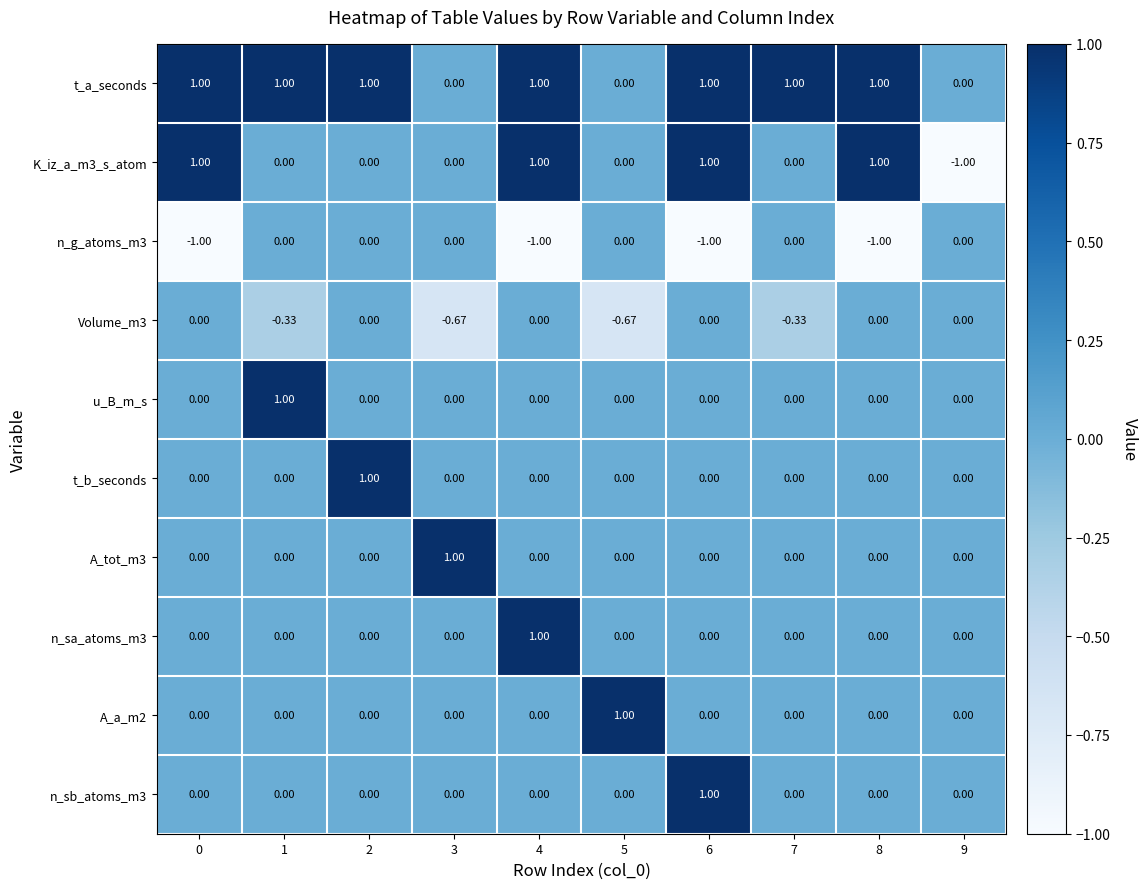

Which series has the largest total across all categories?

t_a_seconds